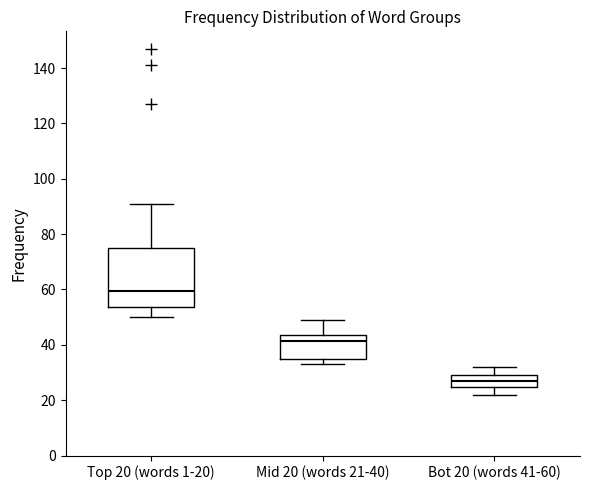

Comparing the boxes themselves (not the whiskers), which one is the tallest?

Top 20 (words 1-20)